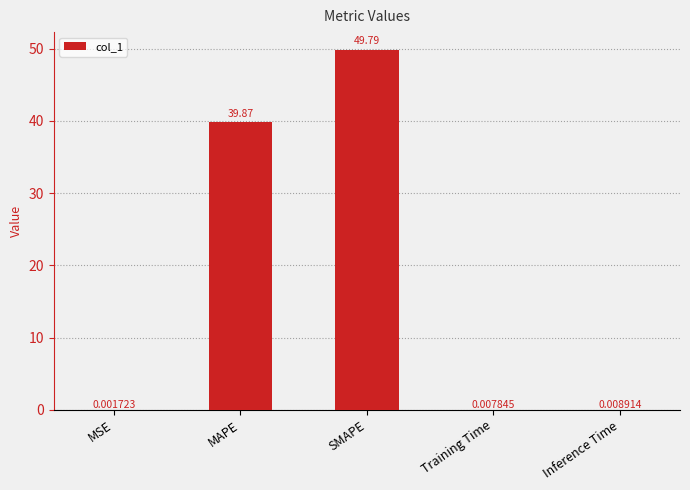

How many distinct data groups are displayed?

1